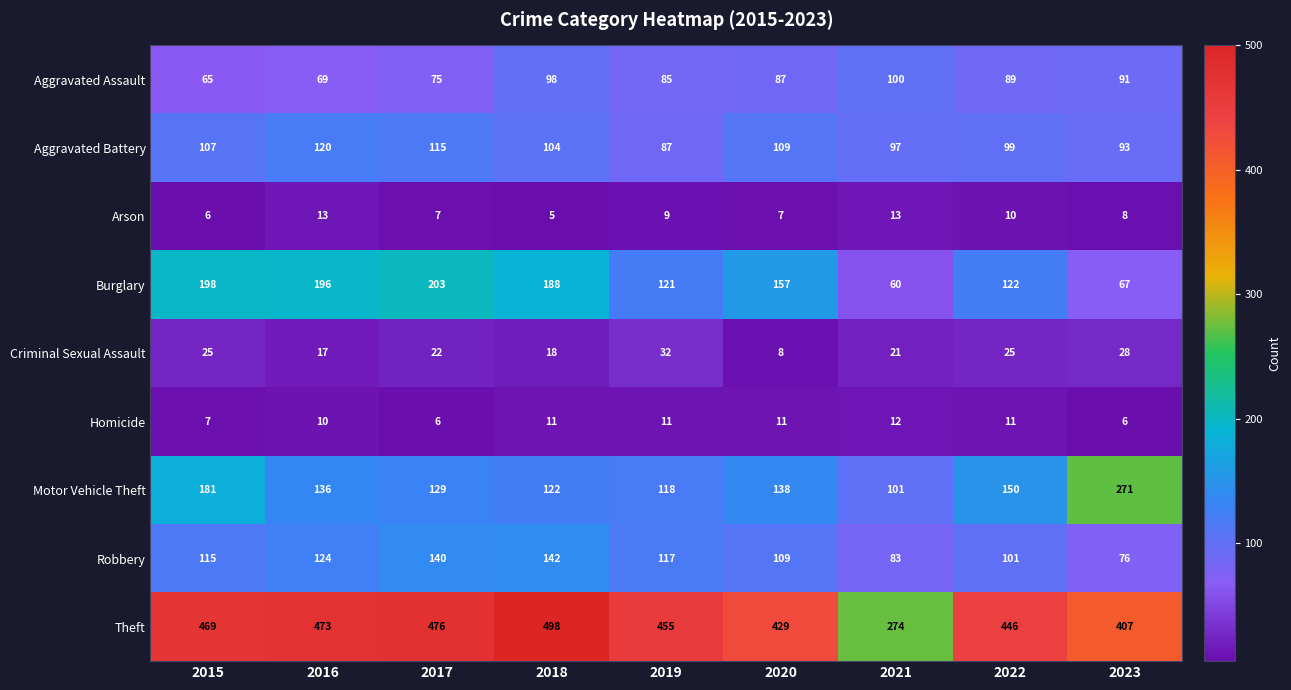

Count the Arson values in the range 7 to 10.

5